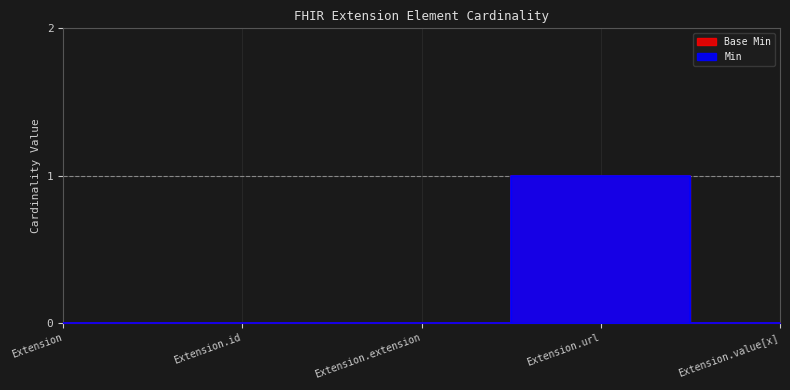

What is the label of the 2nd point from the left?

Extension.id